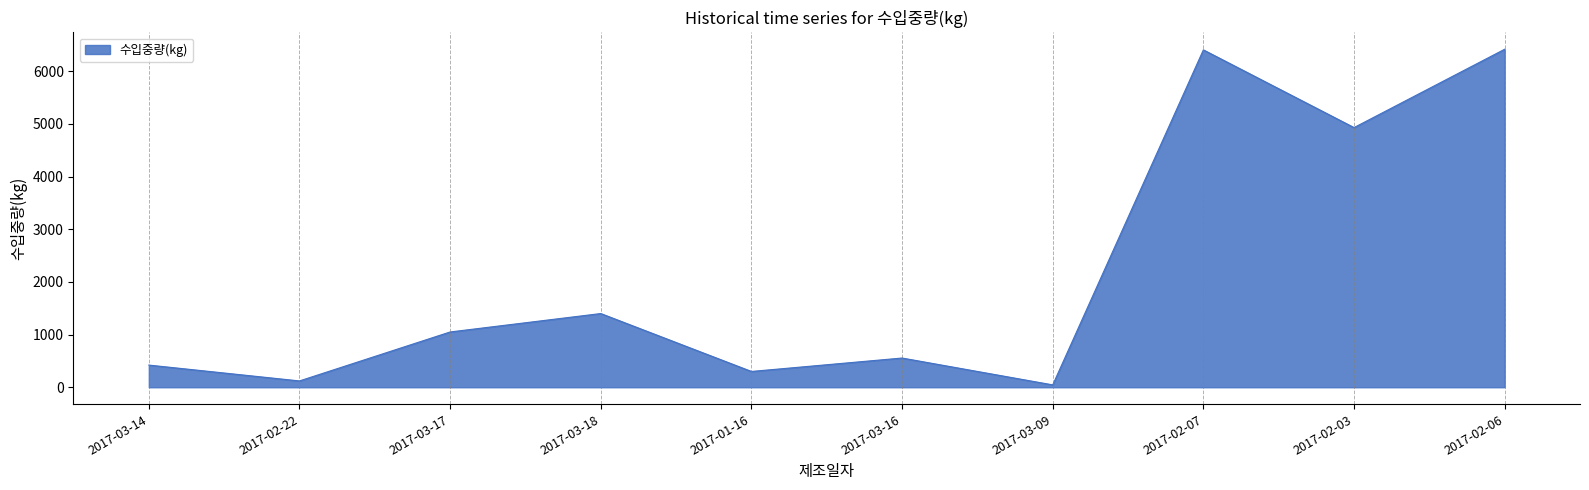

What is the change in value from 2017-01-16 to 2017-03-09?

-255